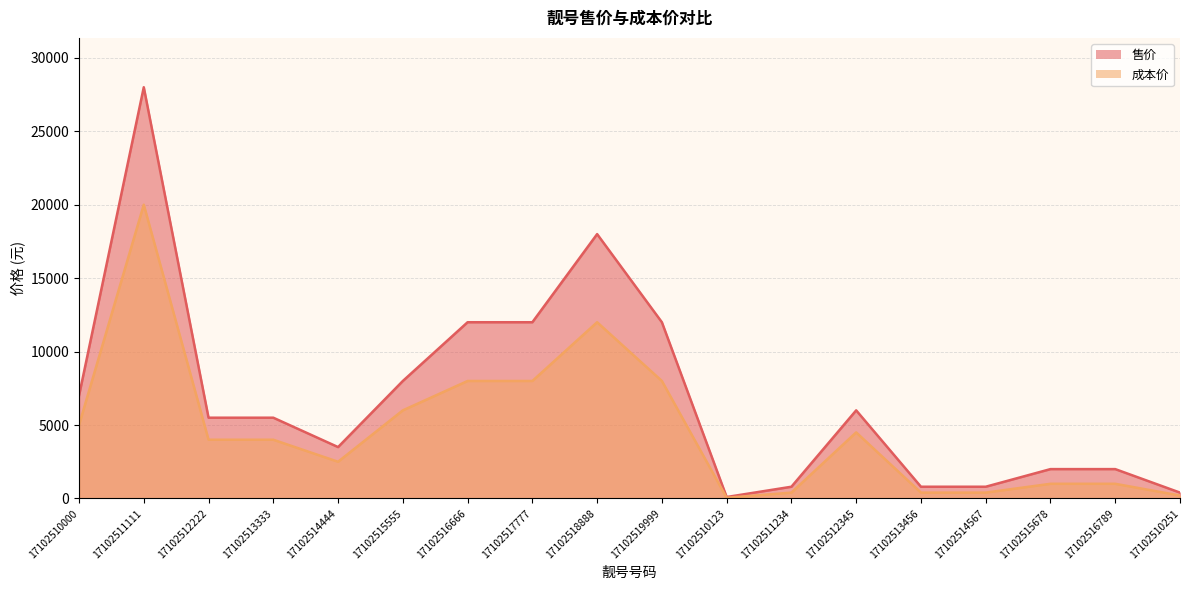

True or false: 成本价 has a value of 21545 at 17102518888.

False